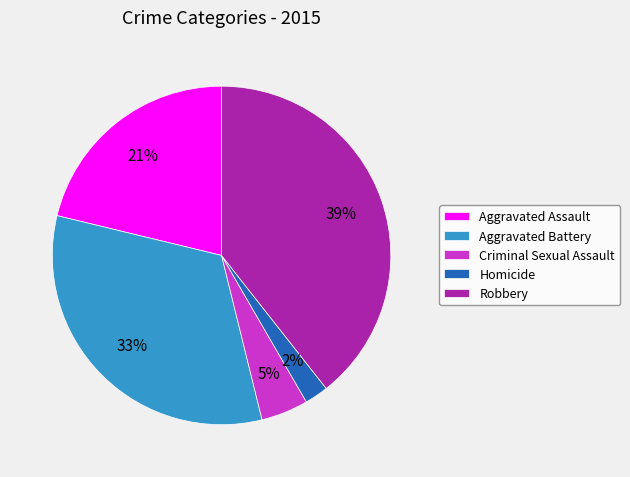

To the nearest percent, what portion does Criminal Sexual Assault represent?

5%